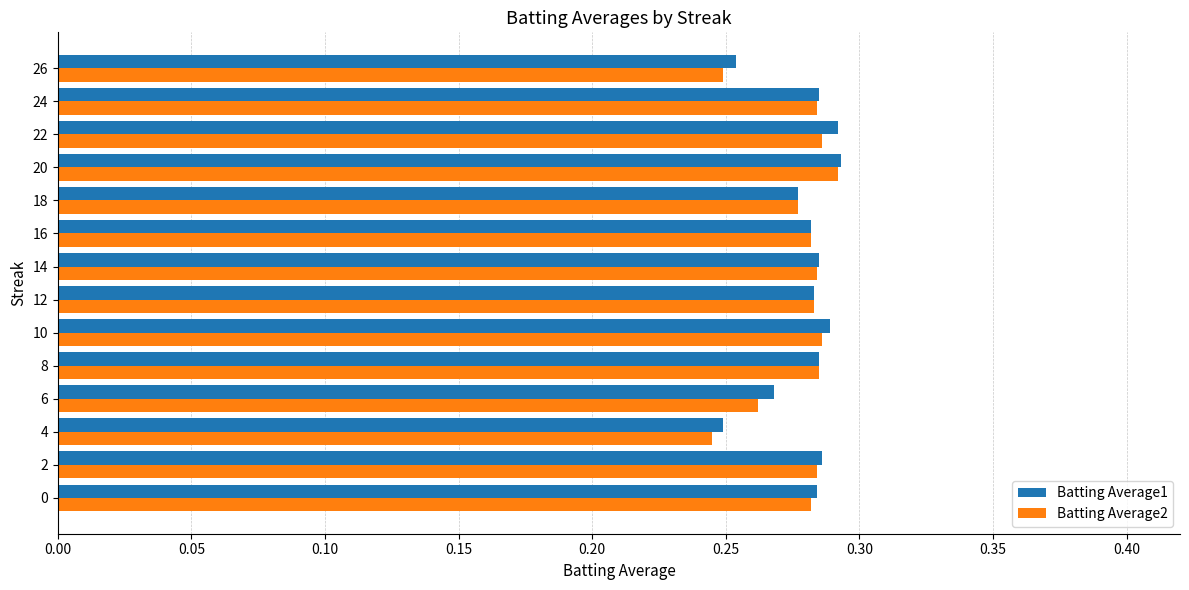

The value of Batting Average1 at 8 is 0.1. True or false?

False